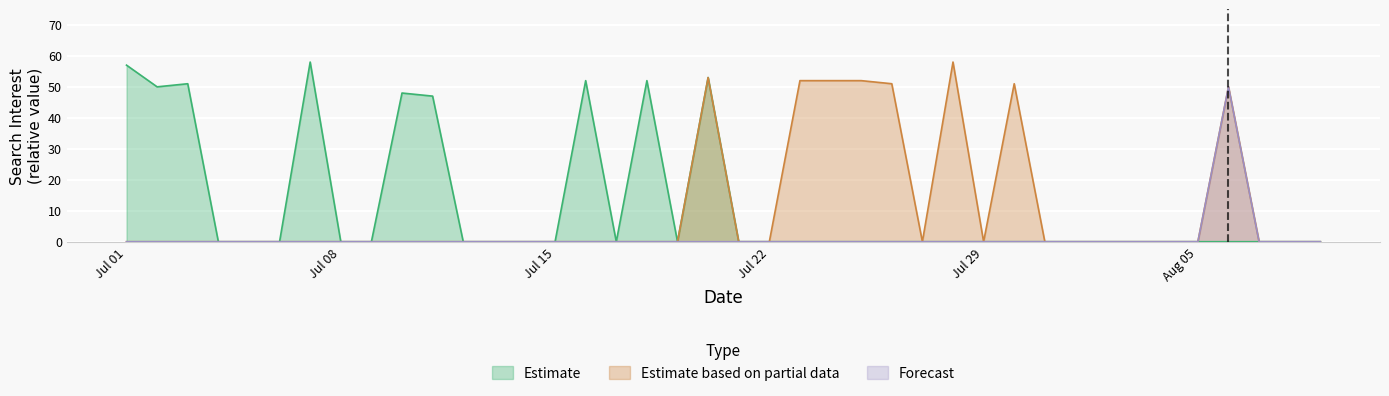

How many lines are shown in the chart?

3